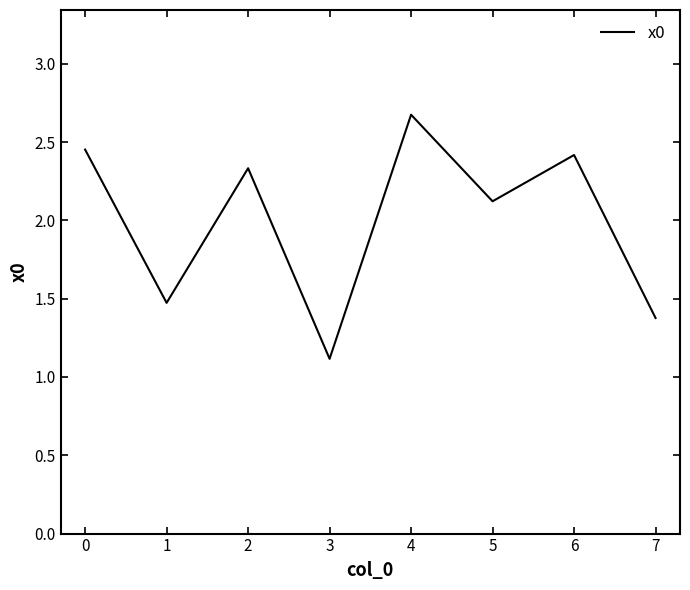

Is it true that the value at 5 is 3.1?

False